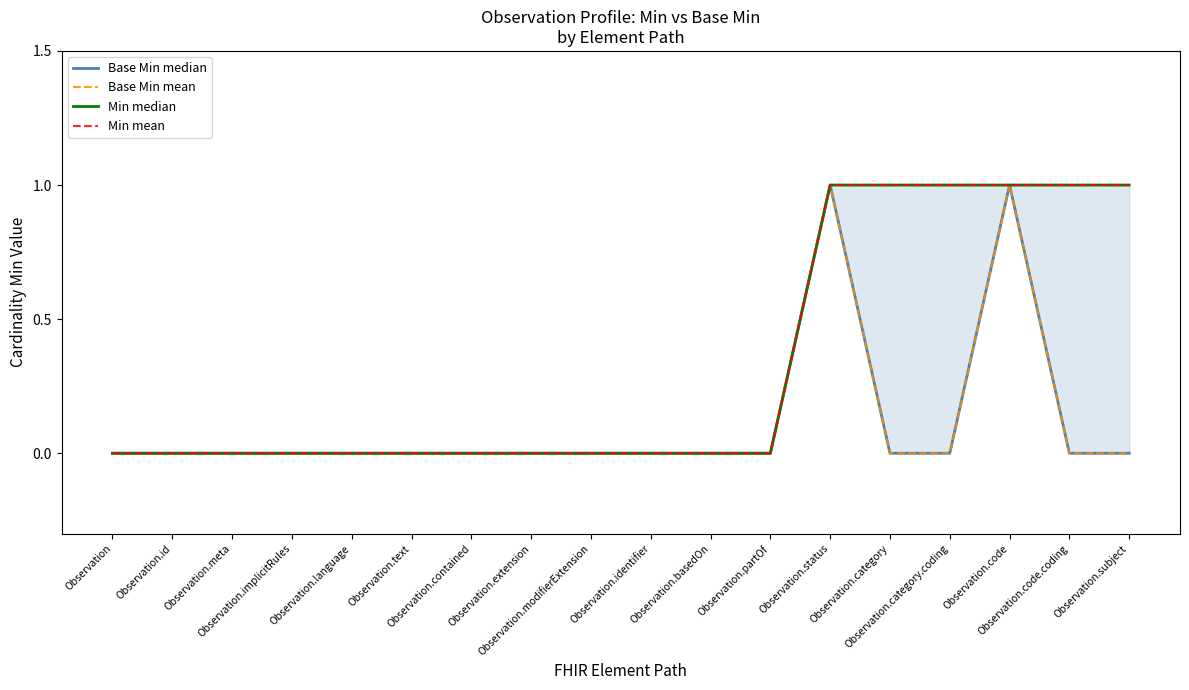

How many Min median values are between 0 and 1?

18